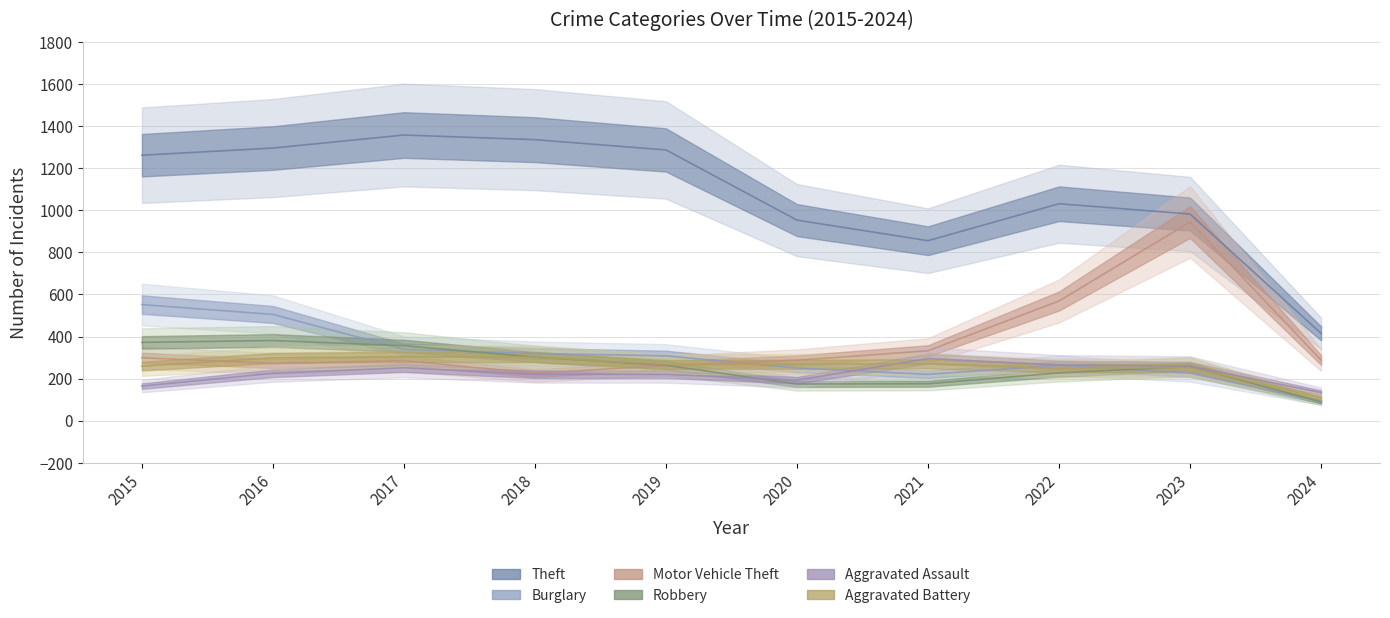

What is the minimum value for Aggravated Battery?

108